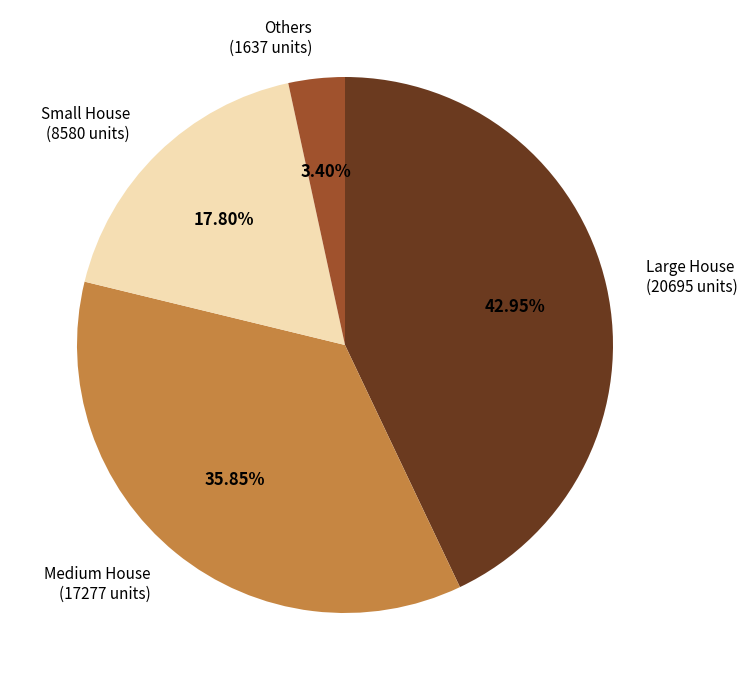

Is there any slice that represents more than half of the pie?

No